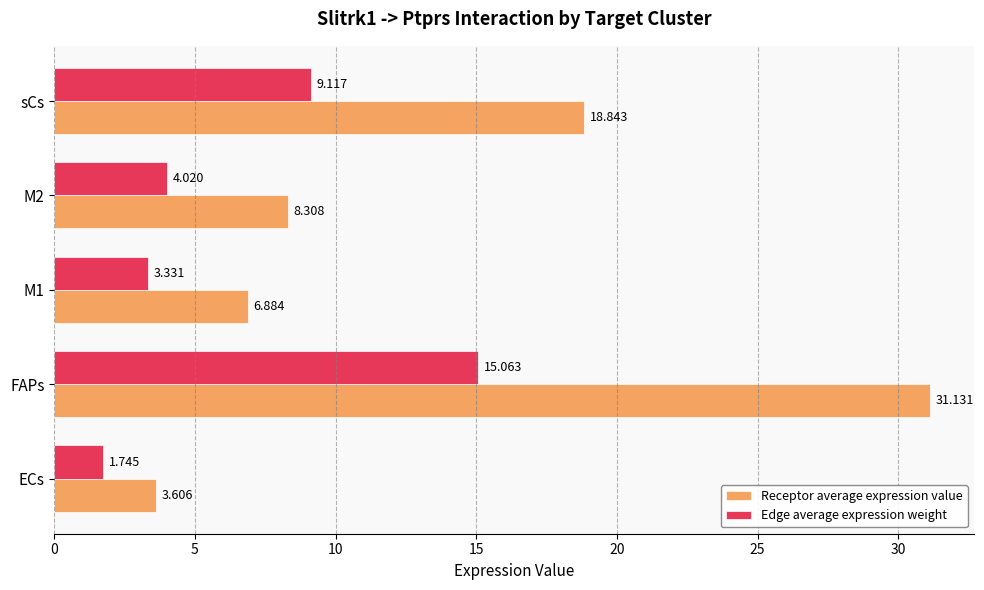

Rank the categories by Receptor average expression value value from lowest to highest.

ECs, M1, M2, sCs, FAPs